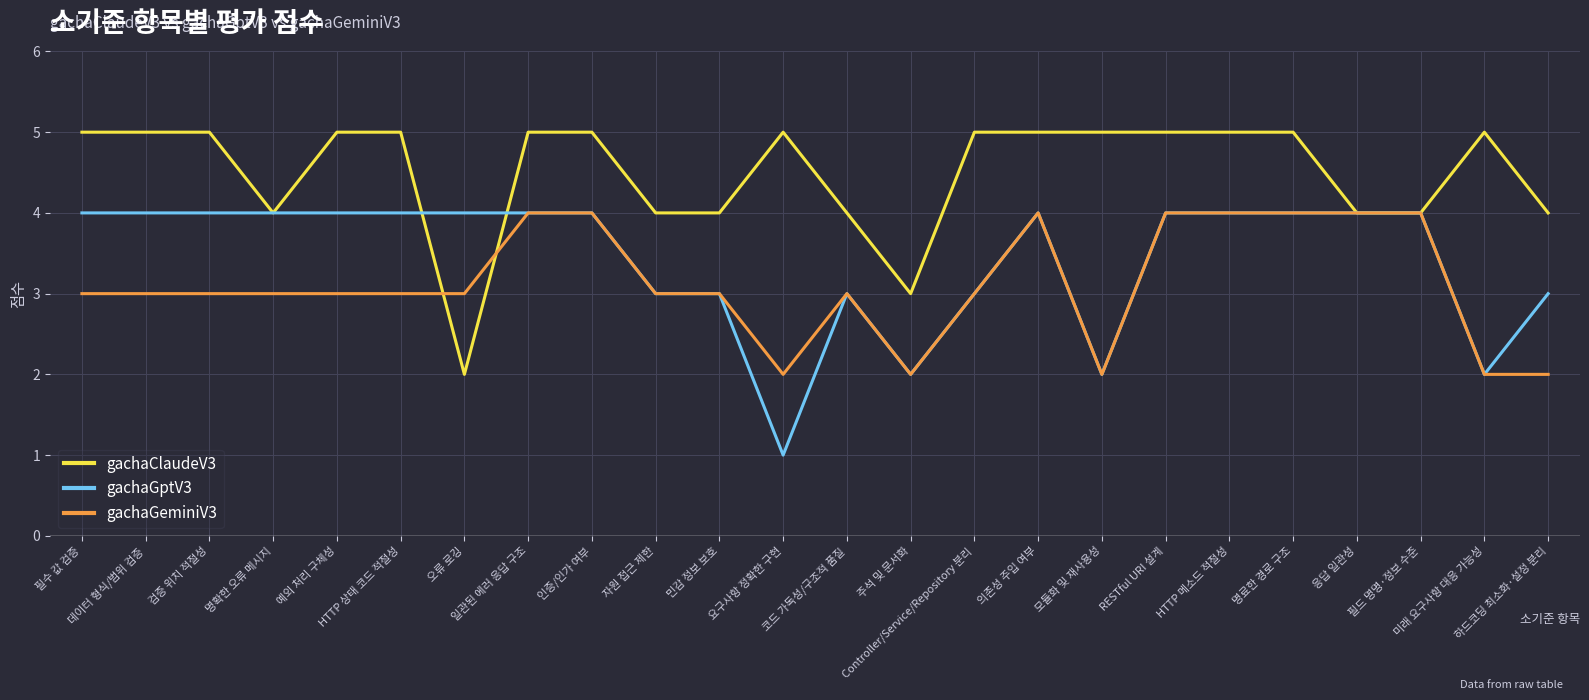

What is the difference between the maximum and minimum values in the gachaGeminiV3 series?

2